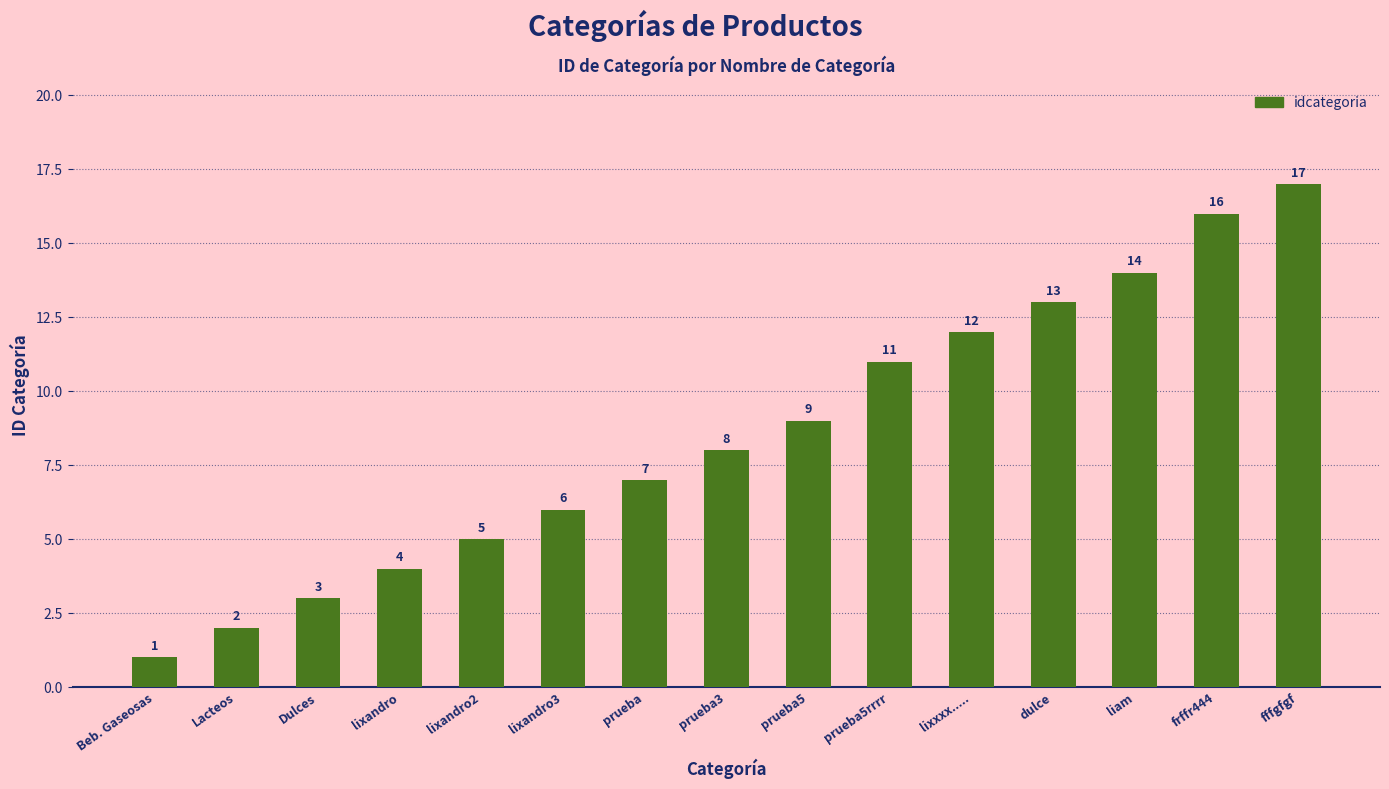

How many bars are there in total?

15